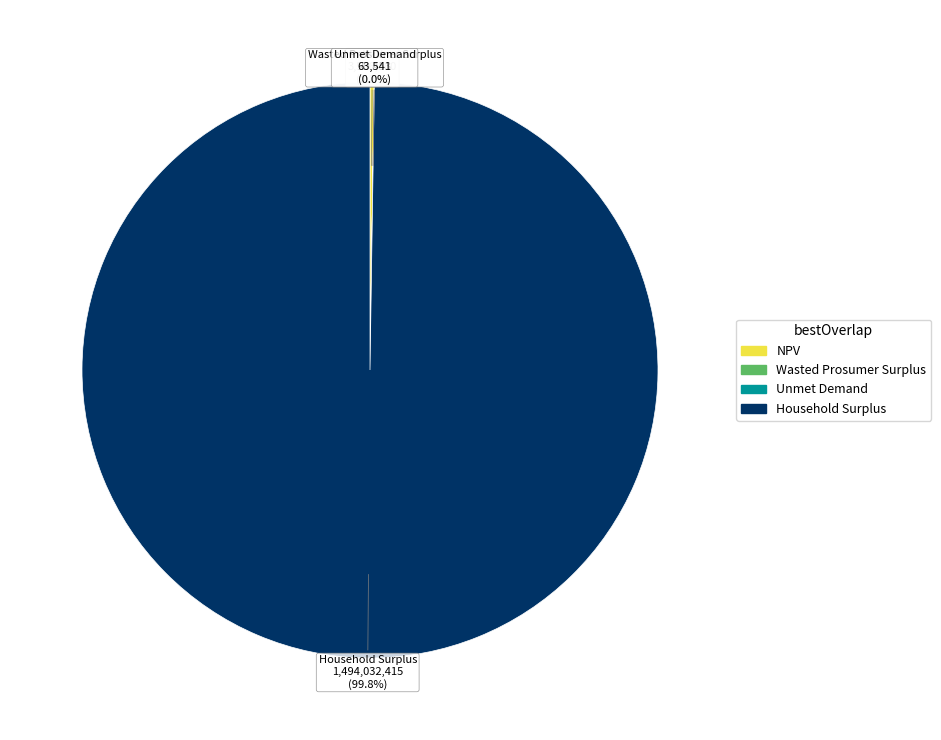

Does any single category account for the majority?

Yes